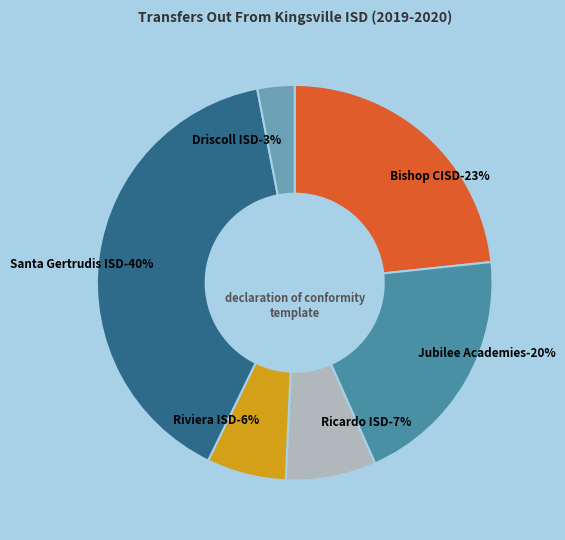

To the nearest percent, what portion does Driscoll ISD (178905) represent?

3%